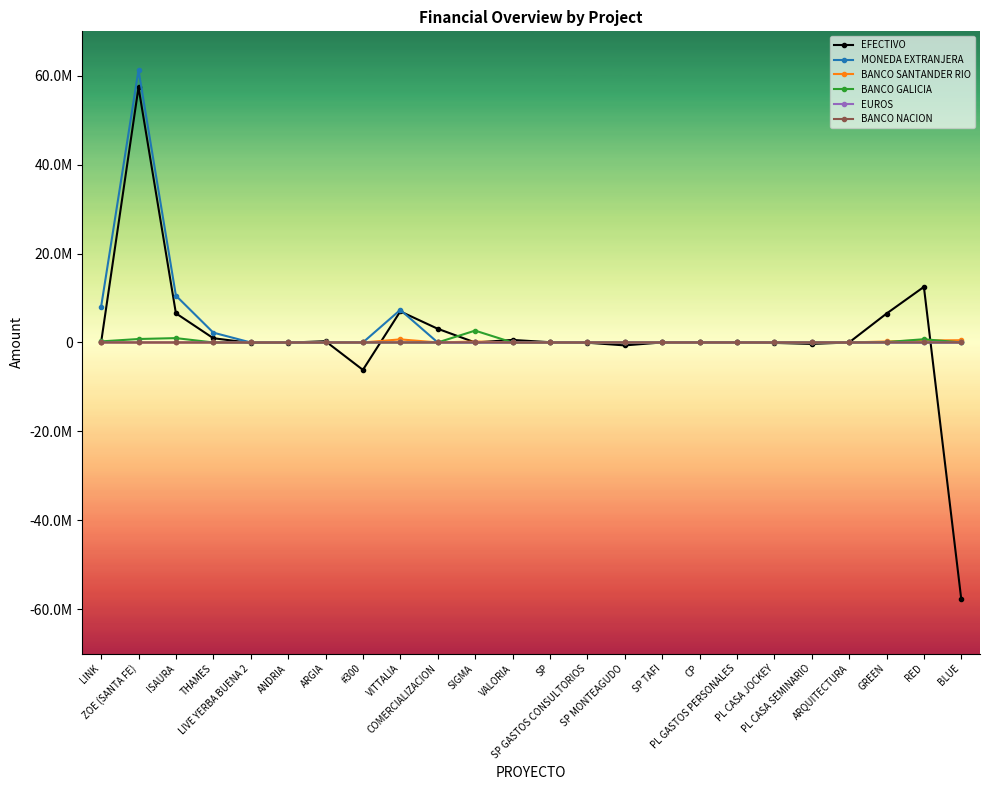

What are all the series names shown in the legend?

EFECTIVO, MONEDA EXTRANJERA, BANCO SANTANDER RIO, BANCO GALICIA, EUROS, BANCO NACION